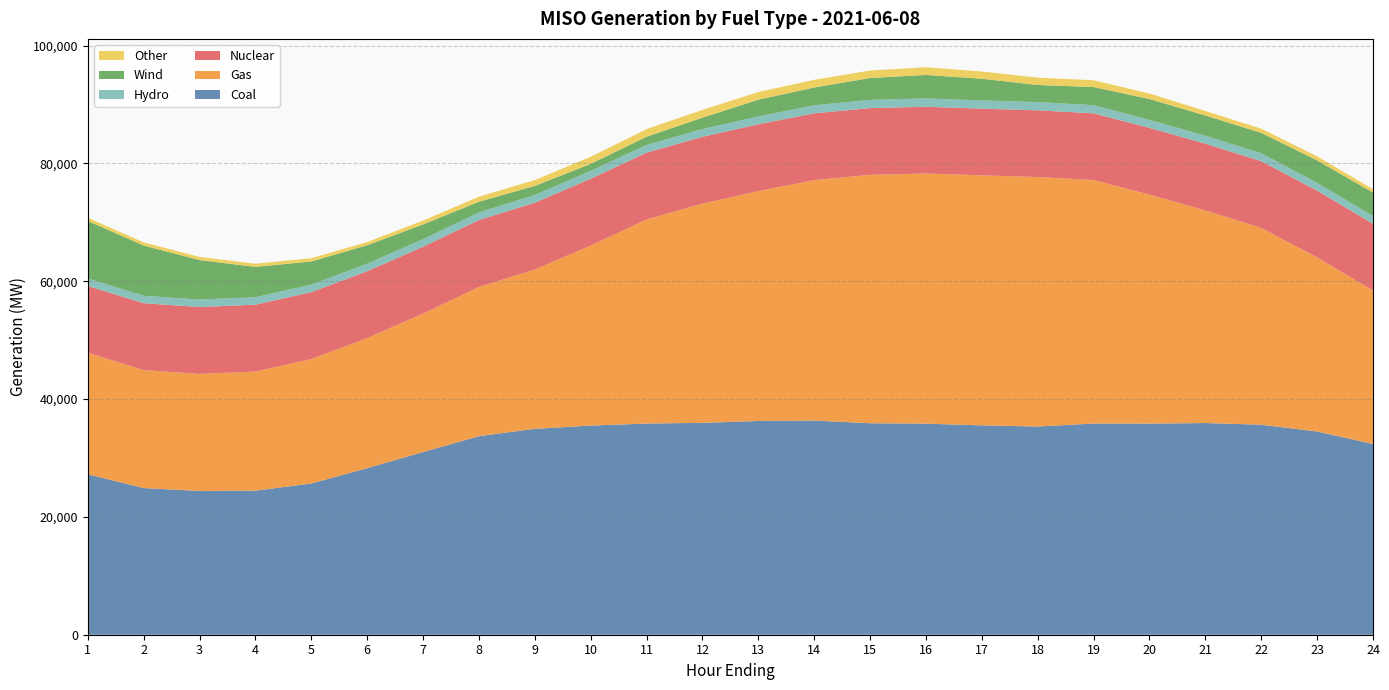

Reading right to left, transcribe all the data shown in this chart.

Coal: 24=32373.3	23=34490.3	22=35640.7	21=35928.5	20=35827.3	19=35840.4	18=35335.3	17=35532.4	16=35821.6	15=35889.1	14=36345.9	13=36274.2	12=35963.8	11=35837.8	10=35498.7	9=34941.3	8=33697.5	7=31000.7	6=28268.3	5=25666.6	4=24448.1	3=24402.0	2=24888.3	1=27232.2
Gas: 24=26038.9	23=29541.3	22=33398.3	21=36073.1	20=38860.8	19=41327.1	18=42339.8	17=42427.0	16=42453.9	15=42159.0	14=40809.1	13=39016.9	12=37199.9	11=34635.6	10=30552.5	9=27029.2	8=25325.4	7=23496.5	6=22067.9	5=21117.3	4=20207.4	3=19858.4	2=20023.4	1=20608.7
Nuclear: 24=11336.3	23=11334.4	22=11333.1	21=11336.8	20=11329.9	19=11323.9	18=11322.3	17=11323.5	16=11329.5	15=11330.3	14=11333.3	13=11340.7	12=11342.4	11=11342.2	10=11342.6	9=11347.6	8=11355.7	7=11356.9	6=11354.0	5=11356.8	4=11361.1	3=11357.0	2=11353.0	1=11358.3
Hydro: 24=1306.0	23=1325.0	22=1345.6	21=1346.3	20=1356.0	19=1383.1	18=1386.4	17=1396.0	16=1407.5	15=1398.0	14=1360.1	13=1331.3	12=1310.7	11=1314.7	10=1323.4	9=1316.7	8=1299.0	7=1280.6	6=1273.8	5=1270.8	4=1266.6	3=1265.1	2=1264.4	1=1264.0
Wind: 24=3987.5	23=3818.2	22=3454.4	21=3440.5	20=3548.6	19=3071.6	18=2913.8	17=3679.2	16=3990.2	15=3706.4	14=3020.7	13=2845.2	12=1936.4	11=1384.8	10=1198.1	9=1533.6	8=1810.8	7=2503.8	6=3136.0	5=3936.2	4=5143.0	3=6705.3	2=8521.9	1=9763.7
Other: 24=581.0	23=677.7	22=711.4	21=764.8	20=930.4	19=1151.6	18=1251.4	17=1230.3	16=1304.0	15=1270.3	14=1308.5	13=1296.9	12=1317.6	11=1303.8	10=1201.3	9=1000.0	8=856.2	7=651.3	6=549.4	5=547.0	4=541.8	3=535.1	2=532.4	1=537.6